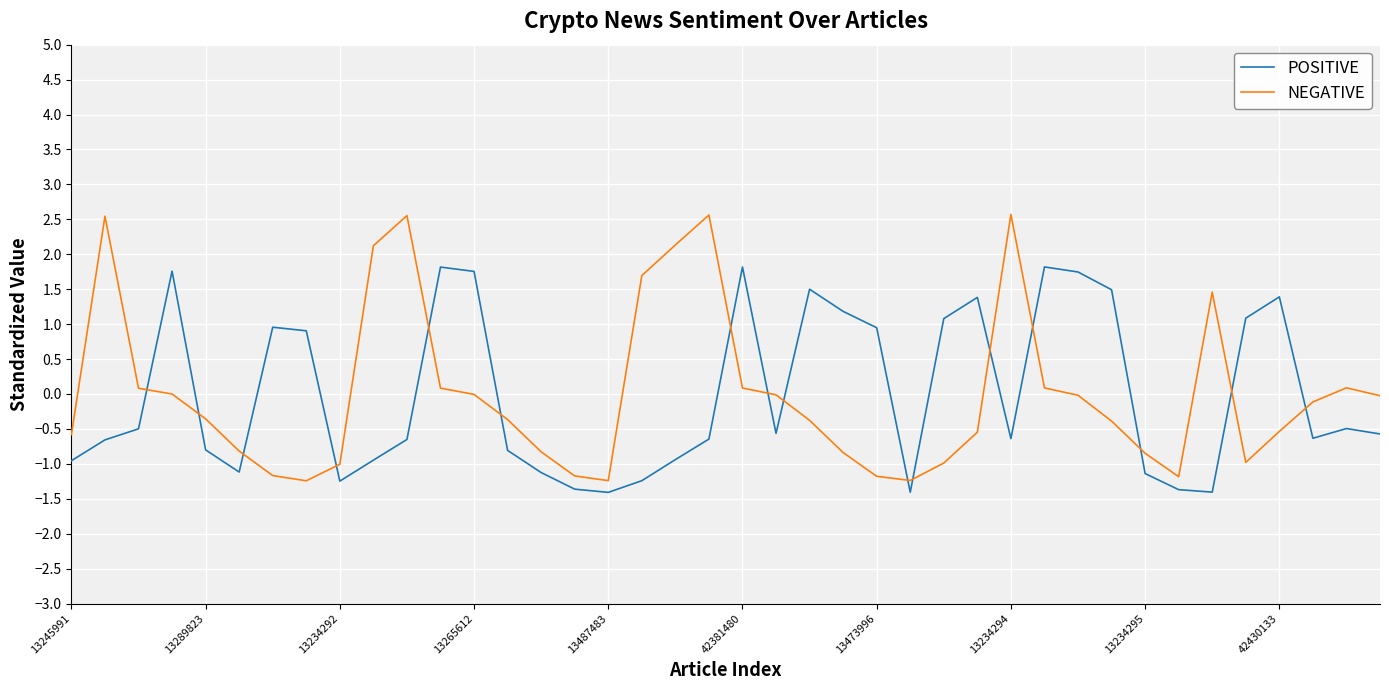

True or false: POSITIVE and NEGATIVE intersect in this chart.

True